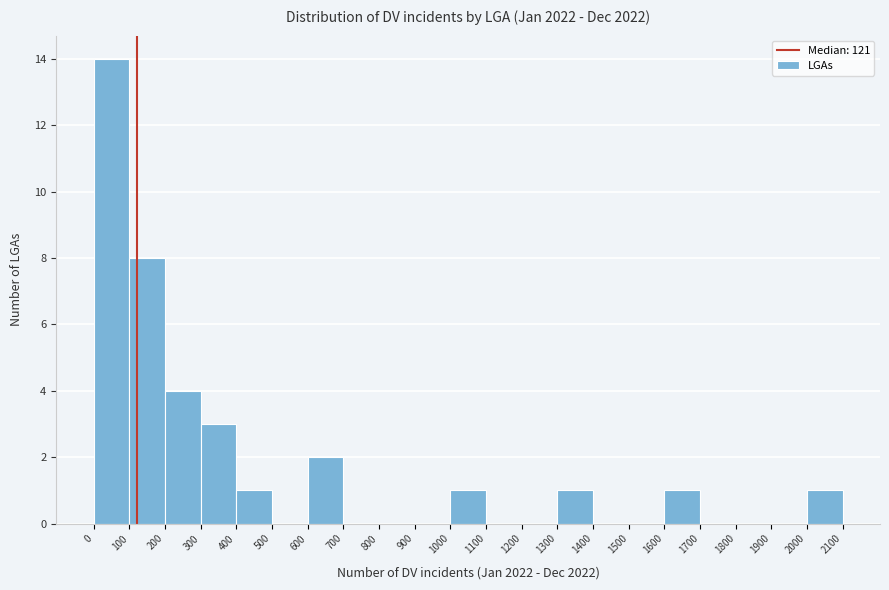

Reading left to right, list every bar in this chart as the range it spans on the x-axis followed by its height. The values are not printed on the chart, so give them approximately, as read against the axis.

0 to 100: 14
100 to 200: 8
200 to 300: 4
300 to 400: 3
400 to 500: 1
500 to 600: 0
600 to 700: 2
700 to 800: 0
800 to 900: 0
900 to 1000: 0
1000 to 1100: 1
1100 to 1200: 0
1200 to 1300: 0
1300 to 1400: 1
1400 to 1500: 0
1500 to 1600: 0
1600 to 1700: 1
1700 to 1800: 0
1800 to 1900: 0
1900 to 2000: 0
2000 to 2100: 1